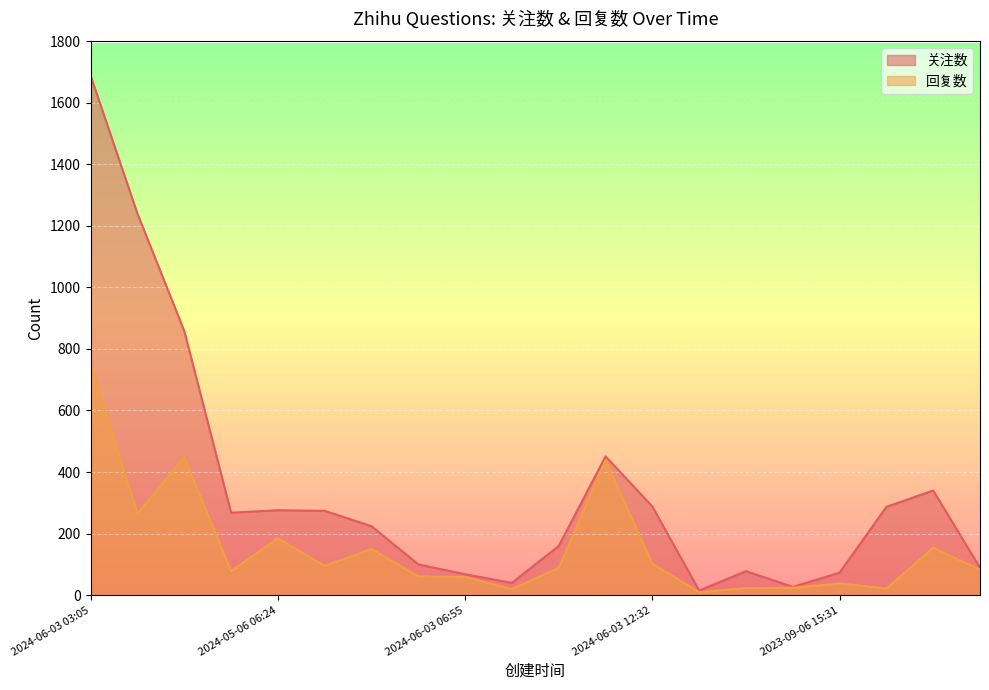

Does the chart display data point markers on the line(s)?

No